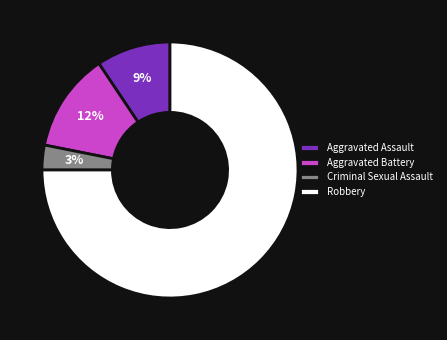

How many segments does this pie chart have?

4